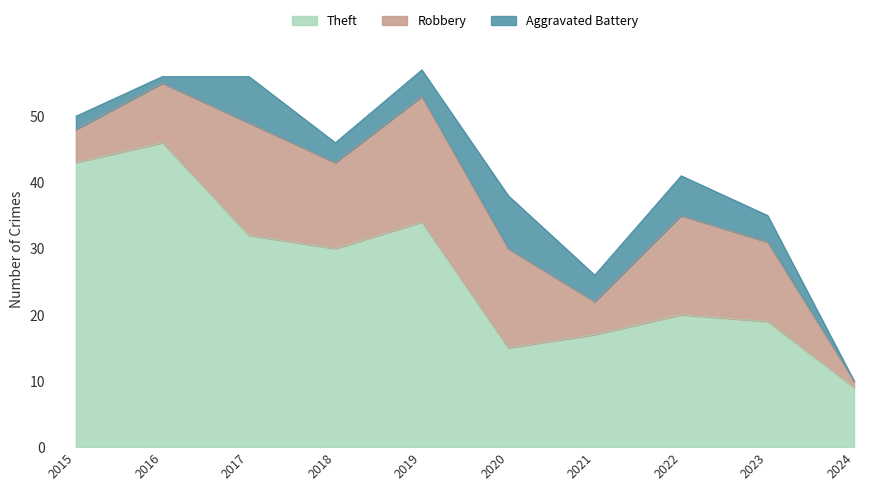

Which label corresponds to the smallest value in the chart?

2024